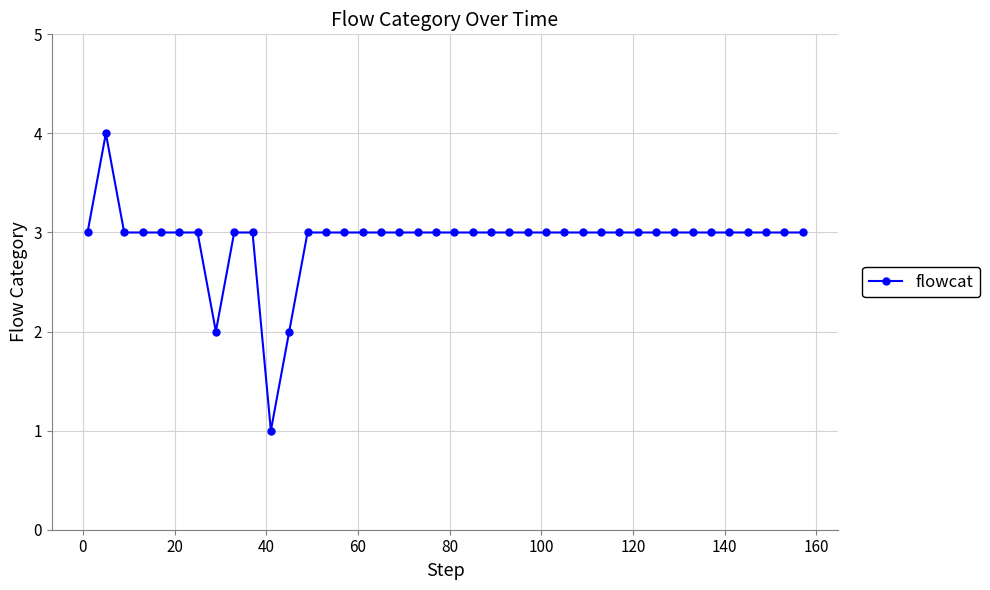

Reading left to right, extract all data points from this chart.

3	4	3	3	3	3	3	2	3	3	1	2	3	3	3	3	3	3	3	3	3	3	3	3	3	3	3	3	3	3	3	3	3	3	3	3	3	3	3	3